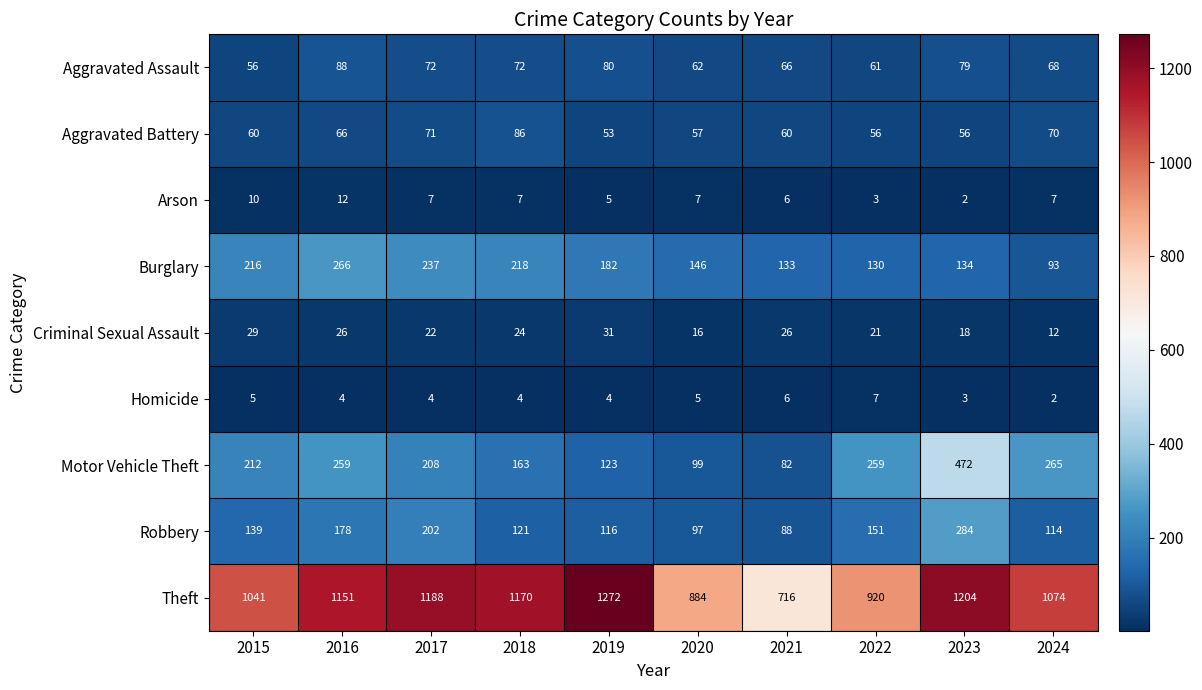

Which series has the largest total across all categories?

Theft